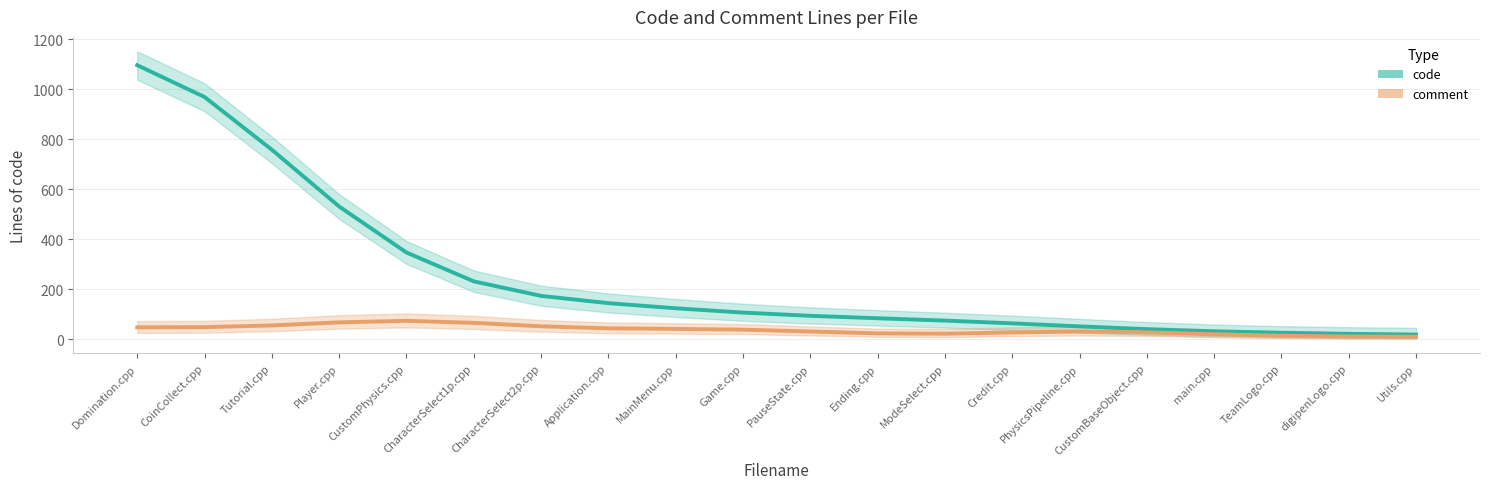

True or false: code_line and comment_line cross at least once.

False